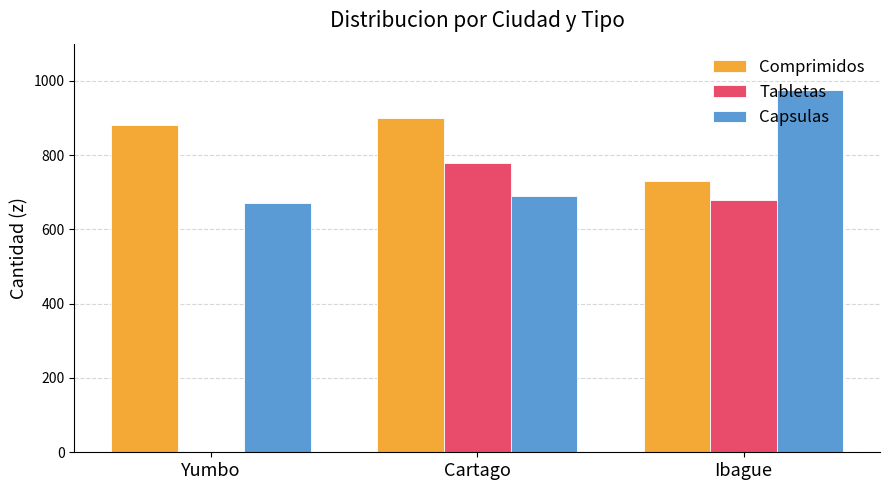

How many distinct data groups are displayed?

3